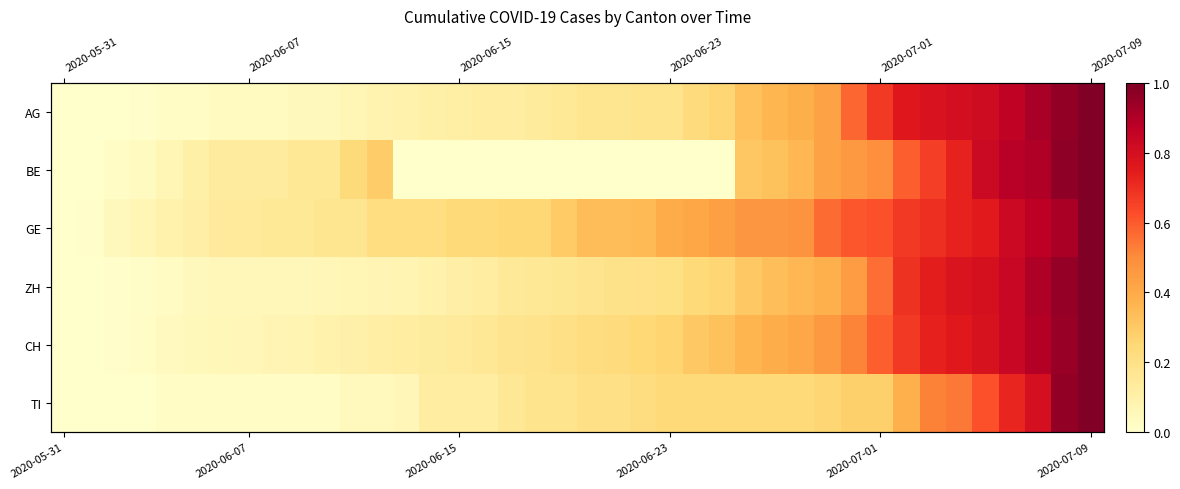

What is the approximate value of CH at 2020-06-15?

0.1